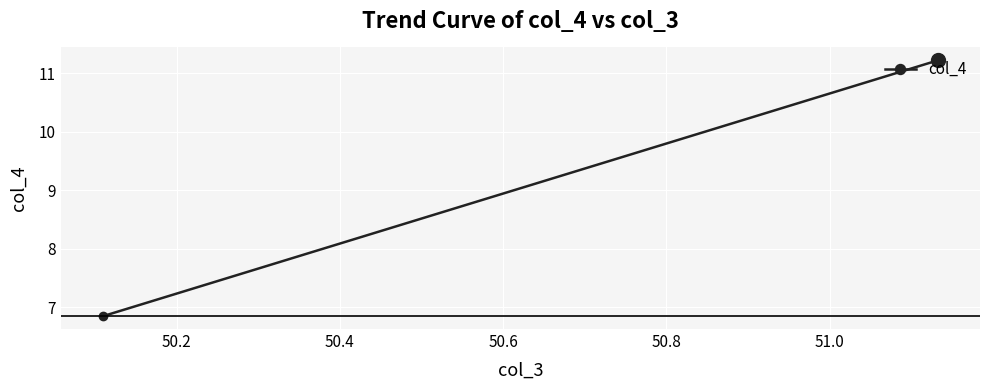

What is the sum of all values?

29.3